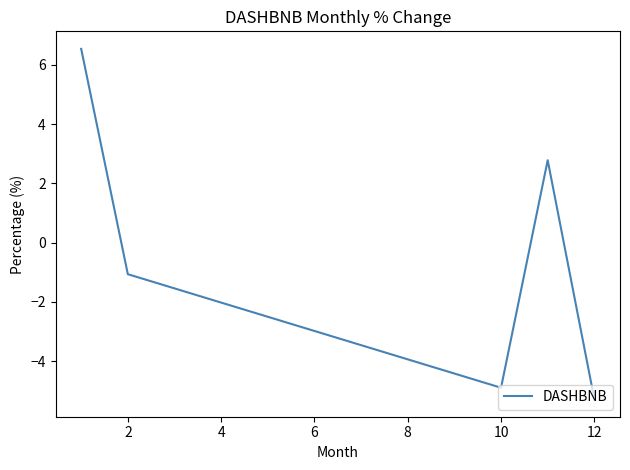

How many interior local valleys (lower than both neighbors) does the data have?

1